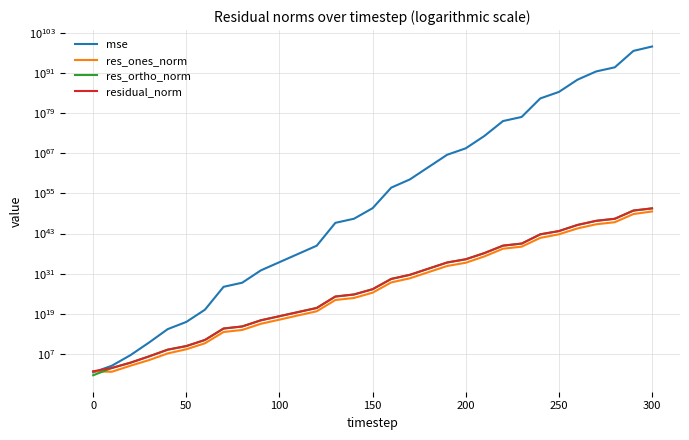

What is the maximum value shown in the chart?

958502228588494862766255515940206790053752780930591961610359838351508095595184944544281321623519232.0